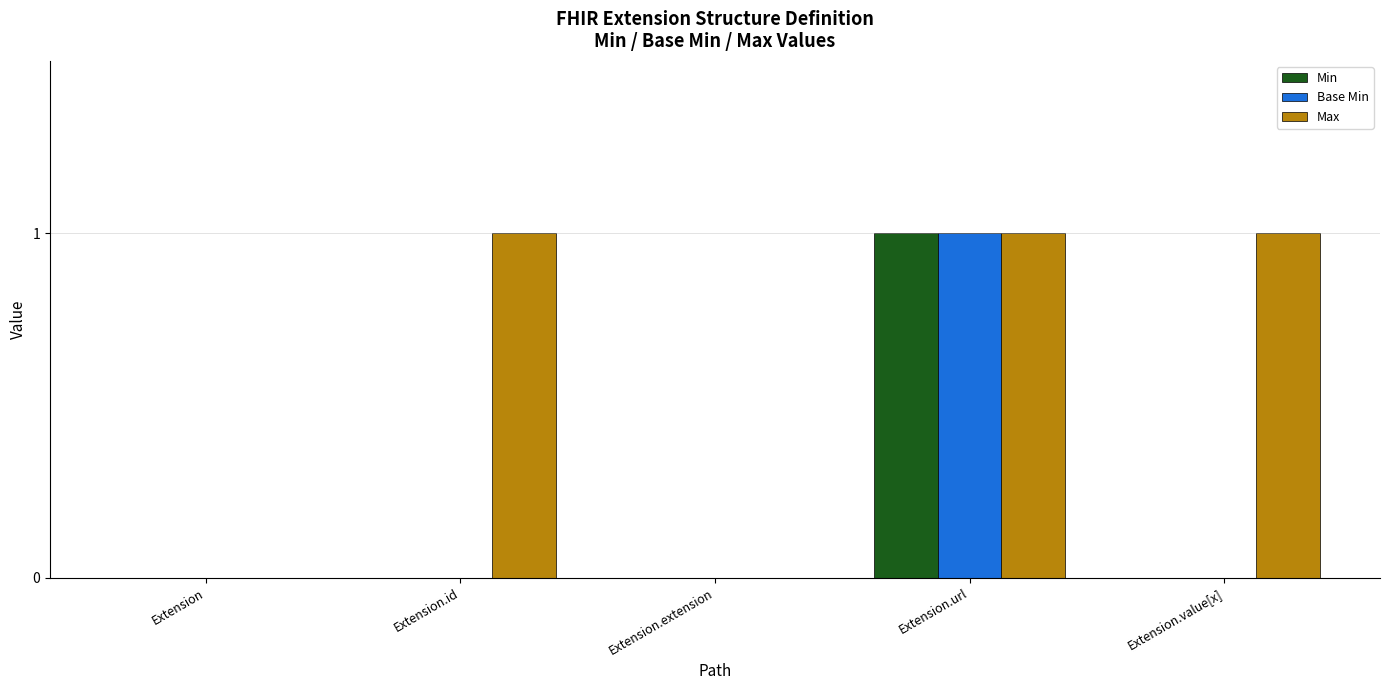

Are the bars grouped side by side (vs. stacked)?

Yes